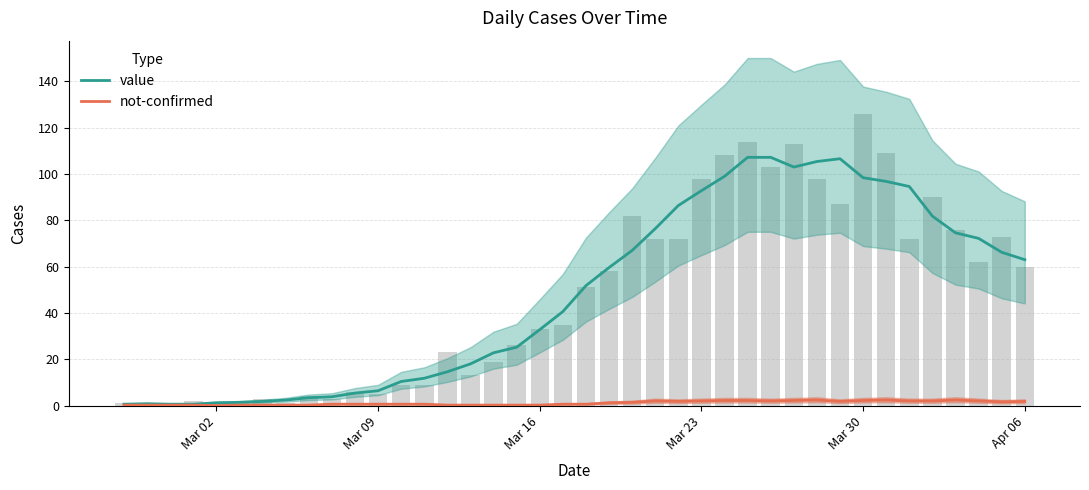

What are all the series names shown in the legend?

value, not-confirmed